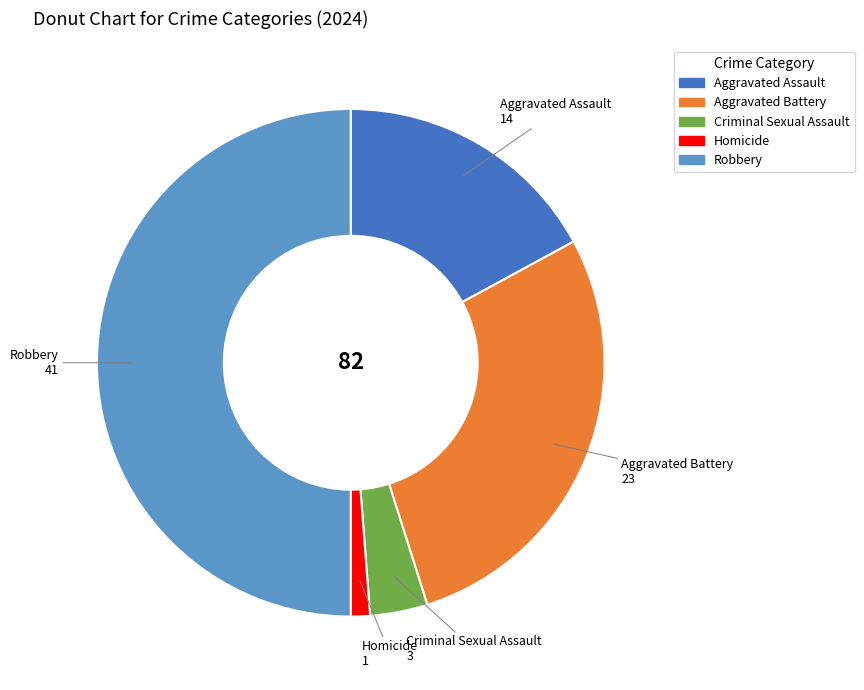

Rank the categories by value from highest to lowest.

Robbery, Aggravated Battery, Aggravated Assault, Criminal Sexual Assault, Homicide